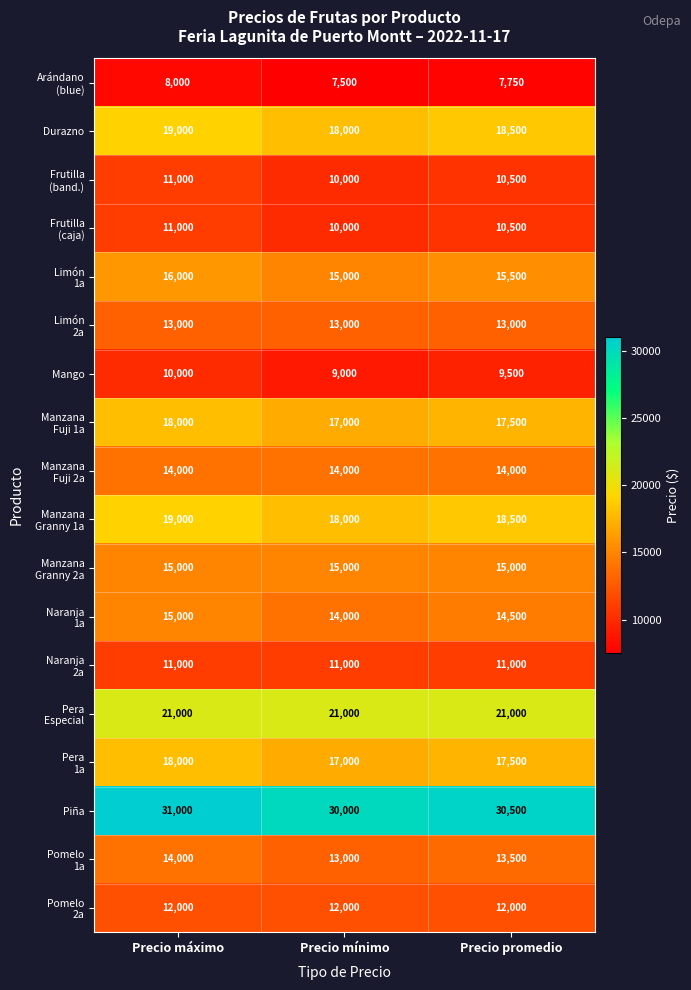

What is the minimum value for Mango?

9000